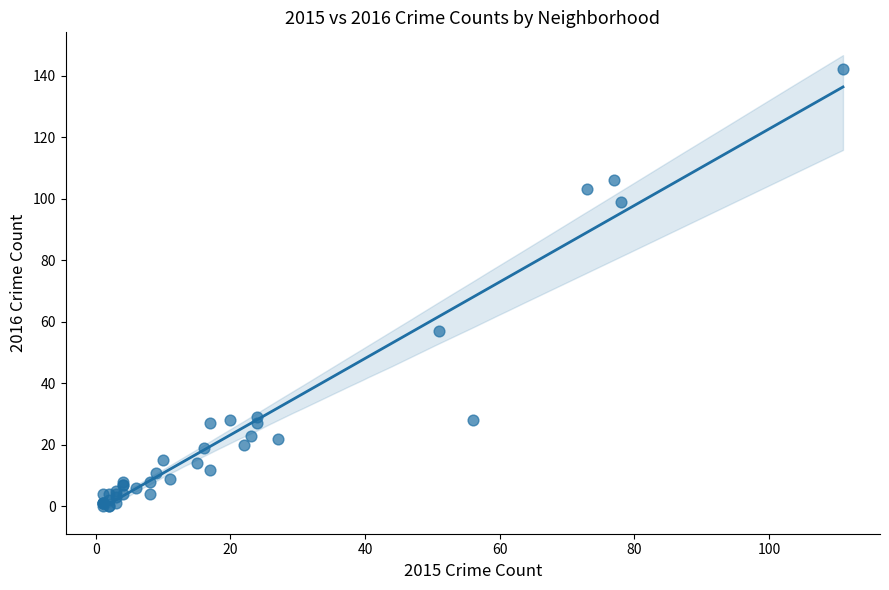

What Y value in the scatter plot is closest to 71?

57